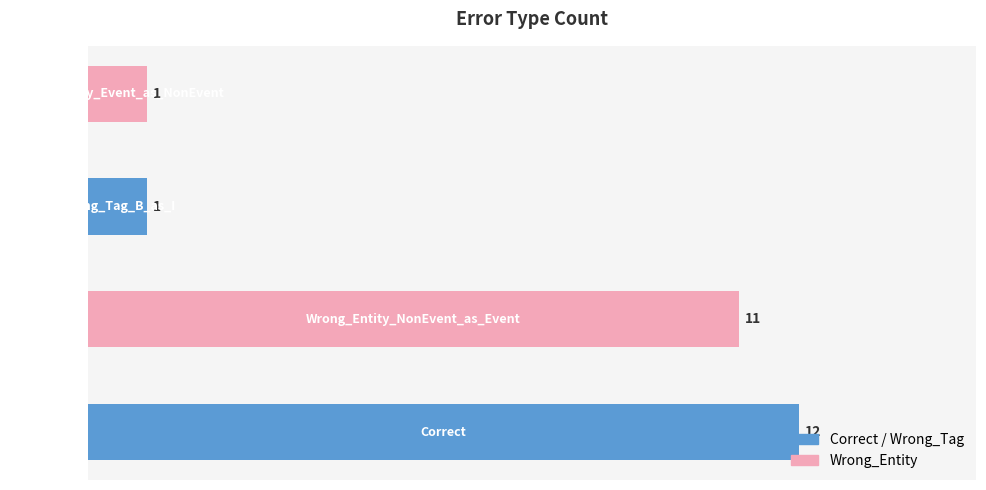

What is the minimum value shown in the chart?

1